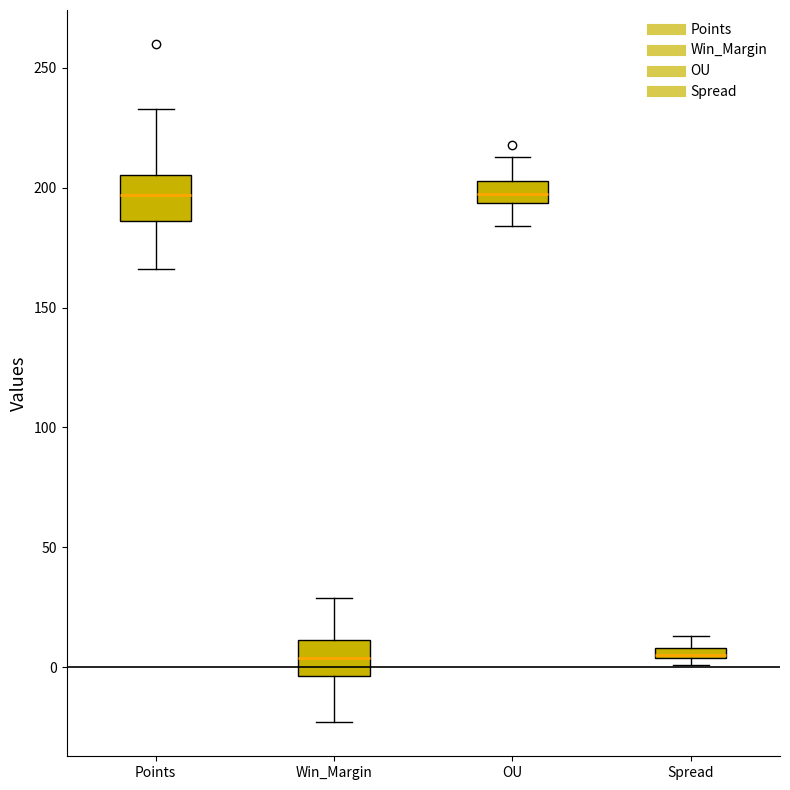

Where does the upper whisker of the box for OU end on the y-axis? The values are not printed on the chart, so give them approximately, as read against the axis.

215